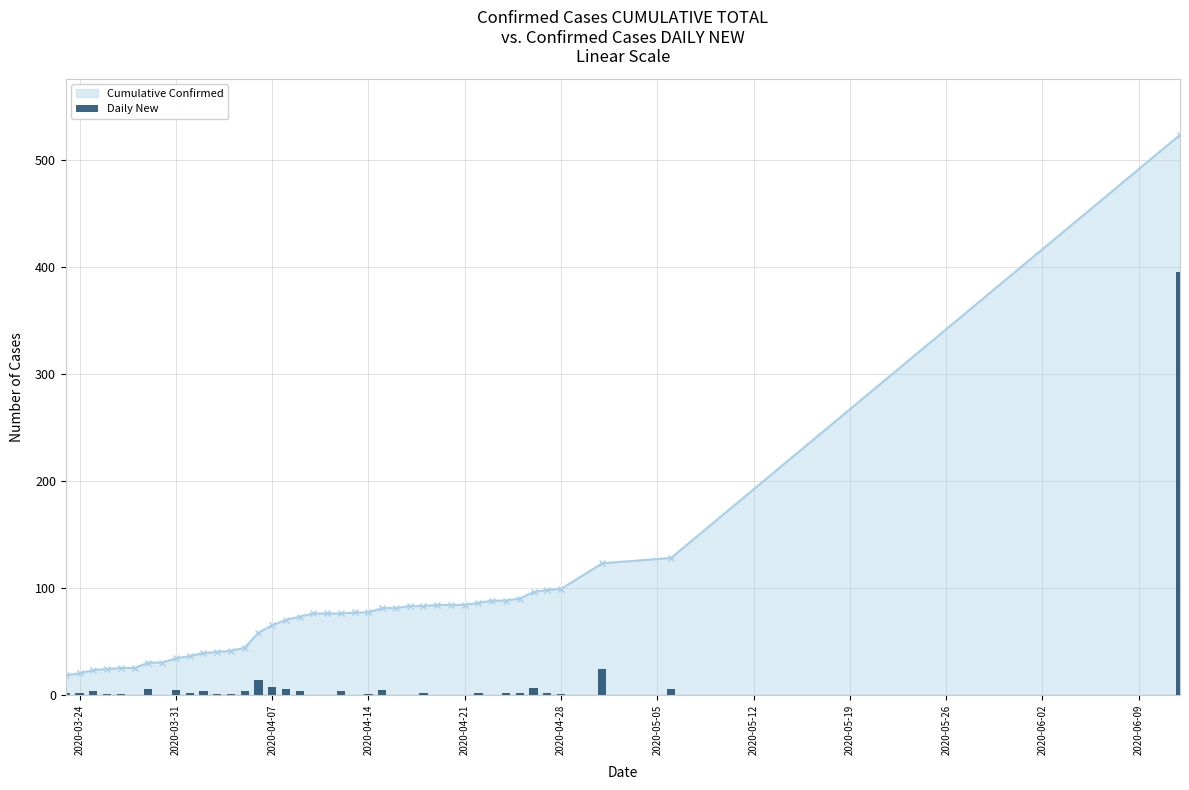

What is the lowest value of the Cumulative Confirmed series?

18